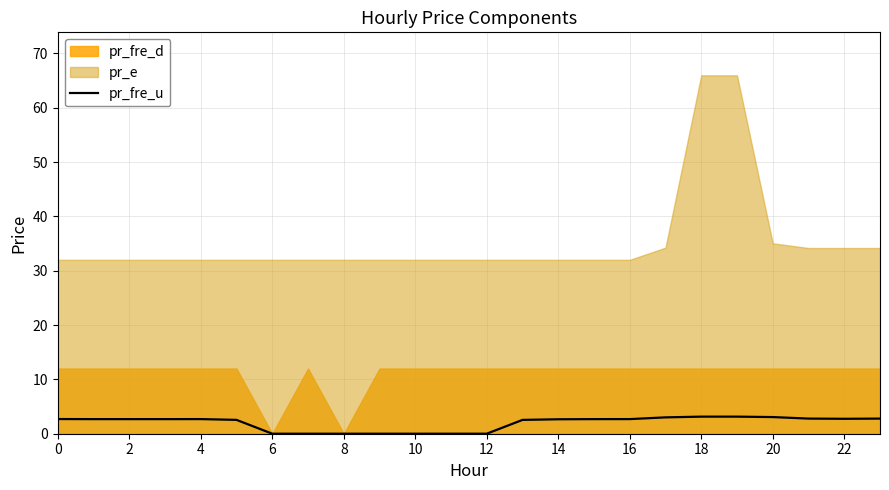

The chart shows a value of 1.3 at 15. True or false?

False